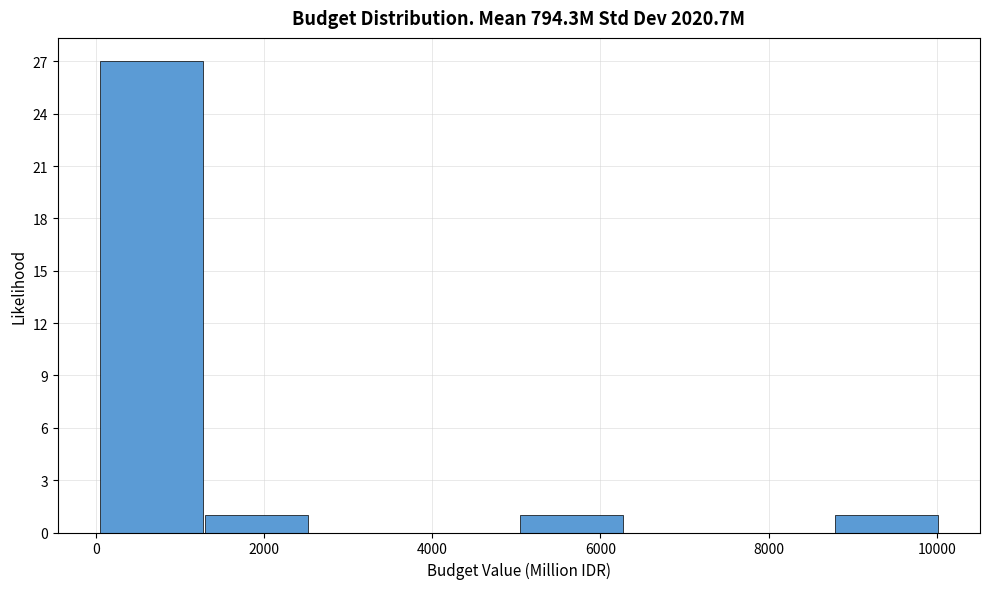

What is the height of the bar covering 1200 to 2600 on the x-axis? Neither the bar edges nor the heights are printed on the chart, so give them approximately, as read against the axes.

1